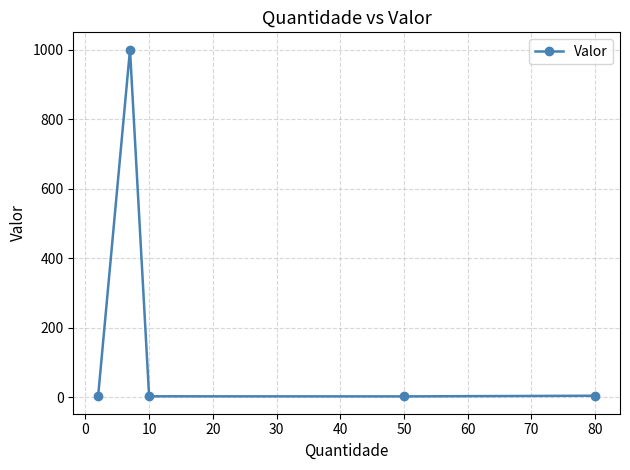

What is the difference between the maximum and minimum values?

998.0